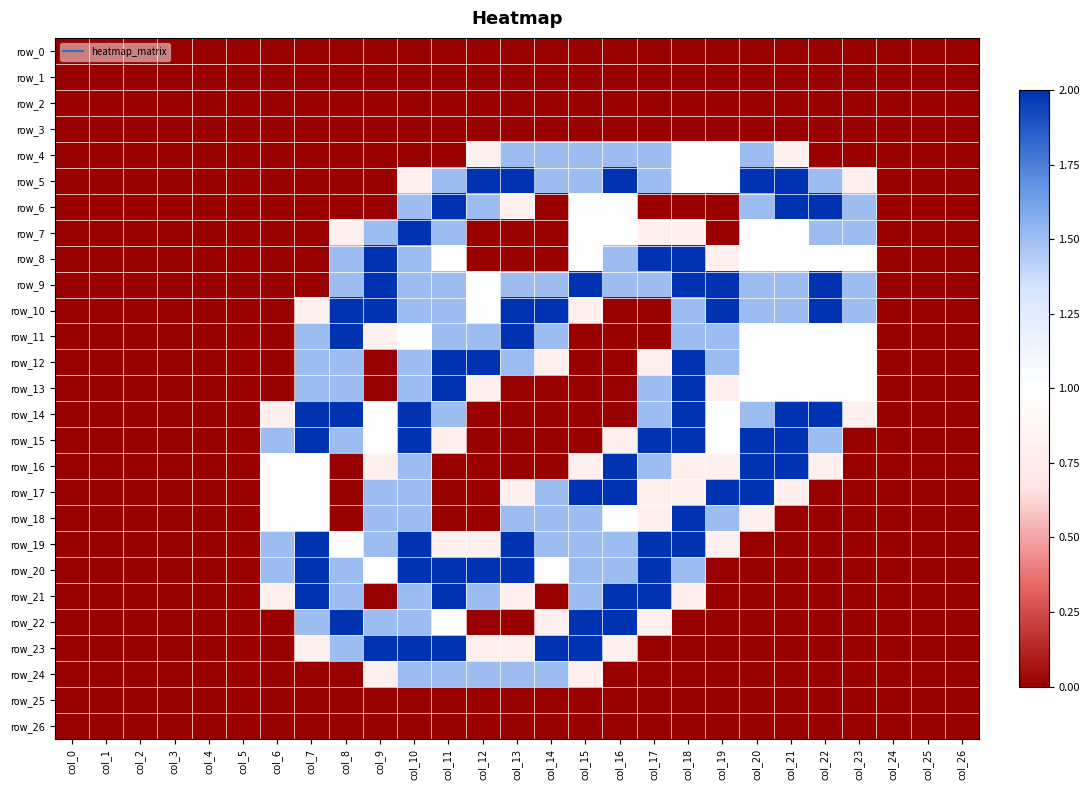

What is the maximum value for row_8?

2.0